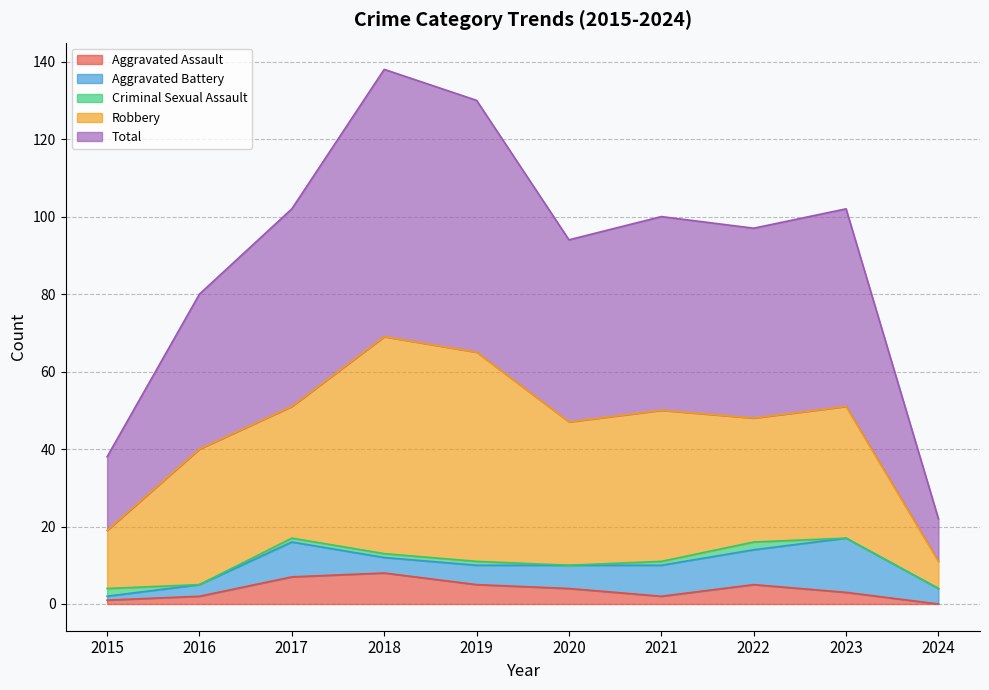

What is the sum of the Aggravated Battery values at 2020 and 2019?

11